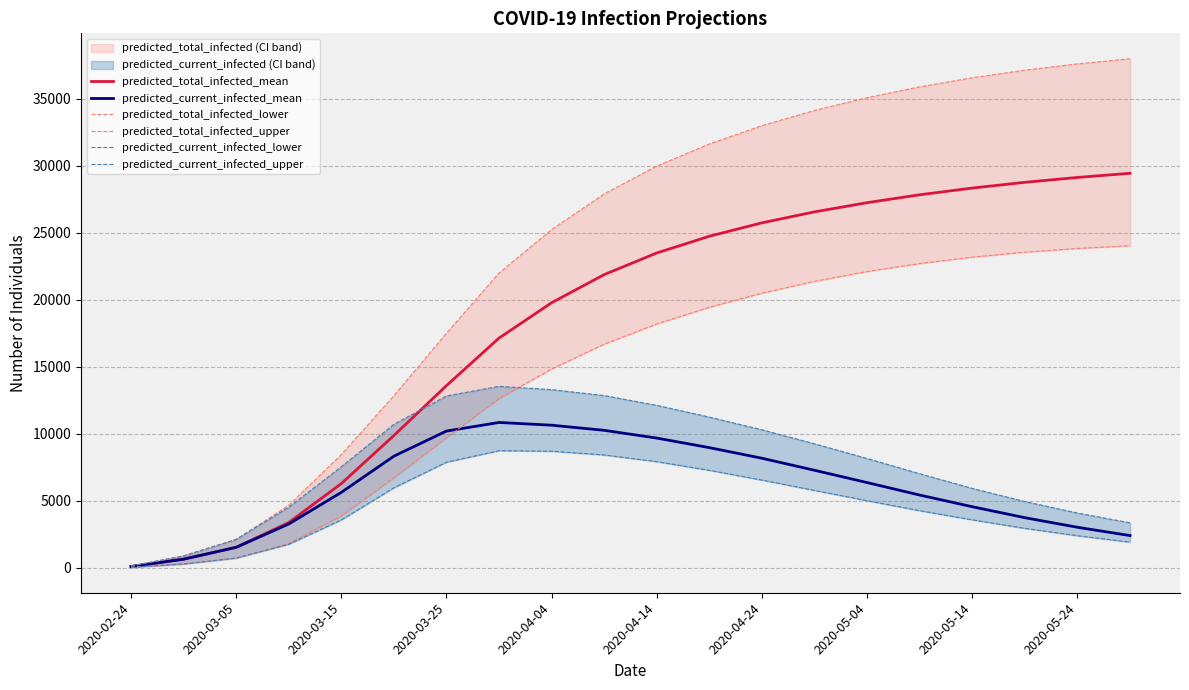

What is the label of the 1st point from the left?

2020-02-24